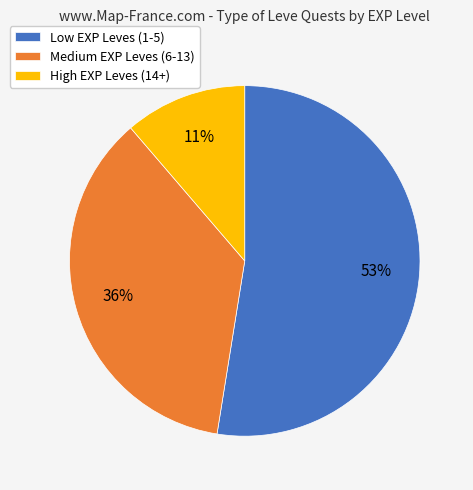

Combined, do Low EXP Leves (1-5) and High EXP Leves (14+) account for over 50%?

Yes